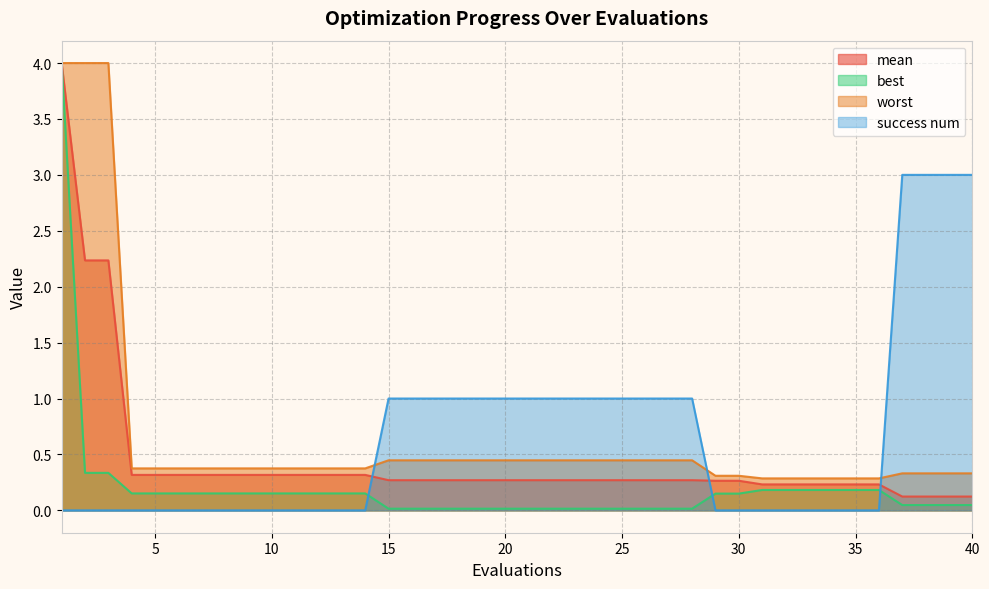

What is the difference between the maximum and minimum values in the mean series?

3.9